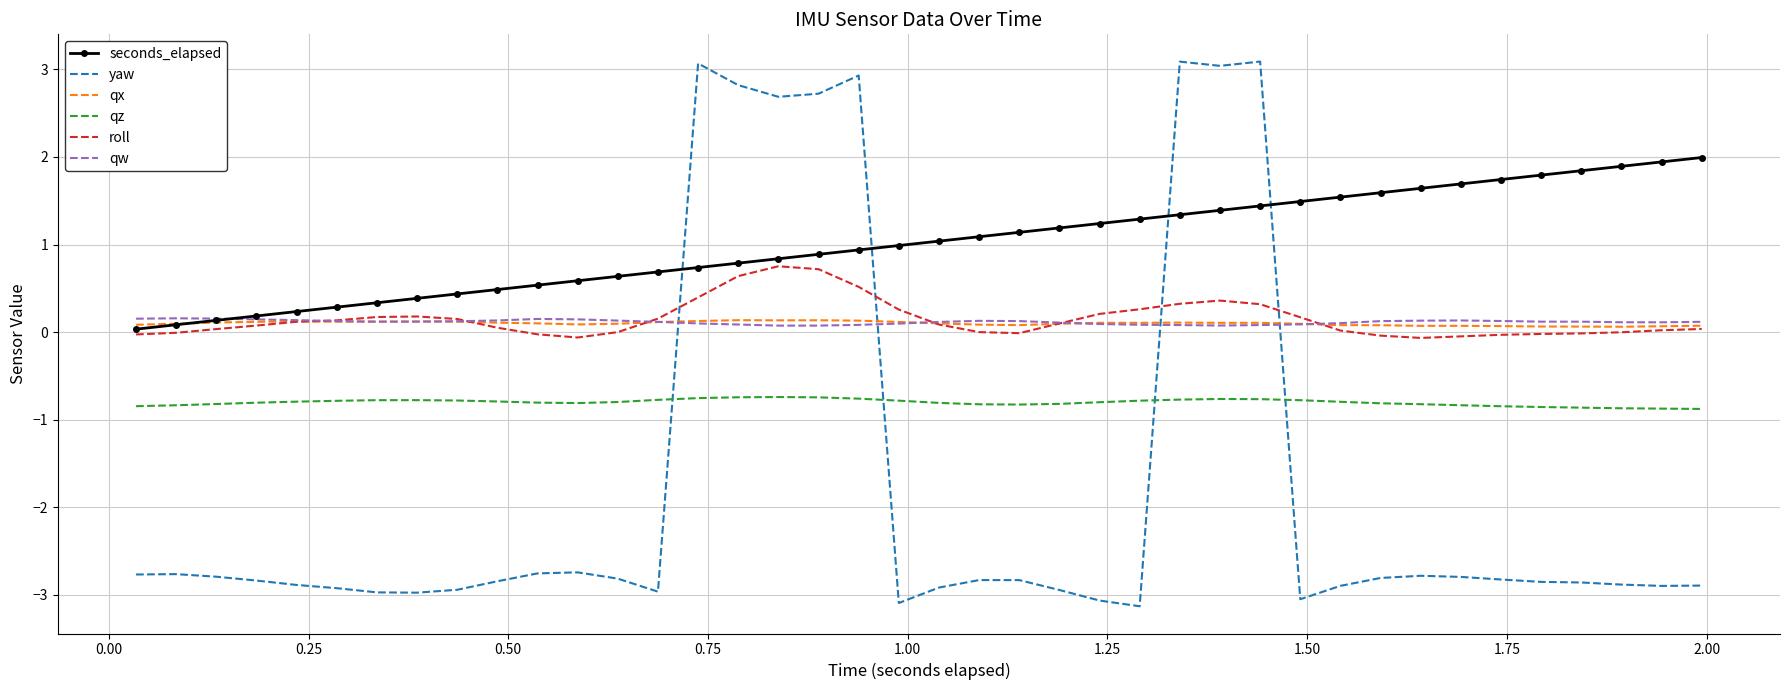

Which series has the widest spread of values?

yaw